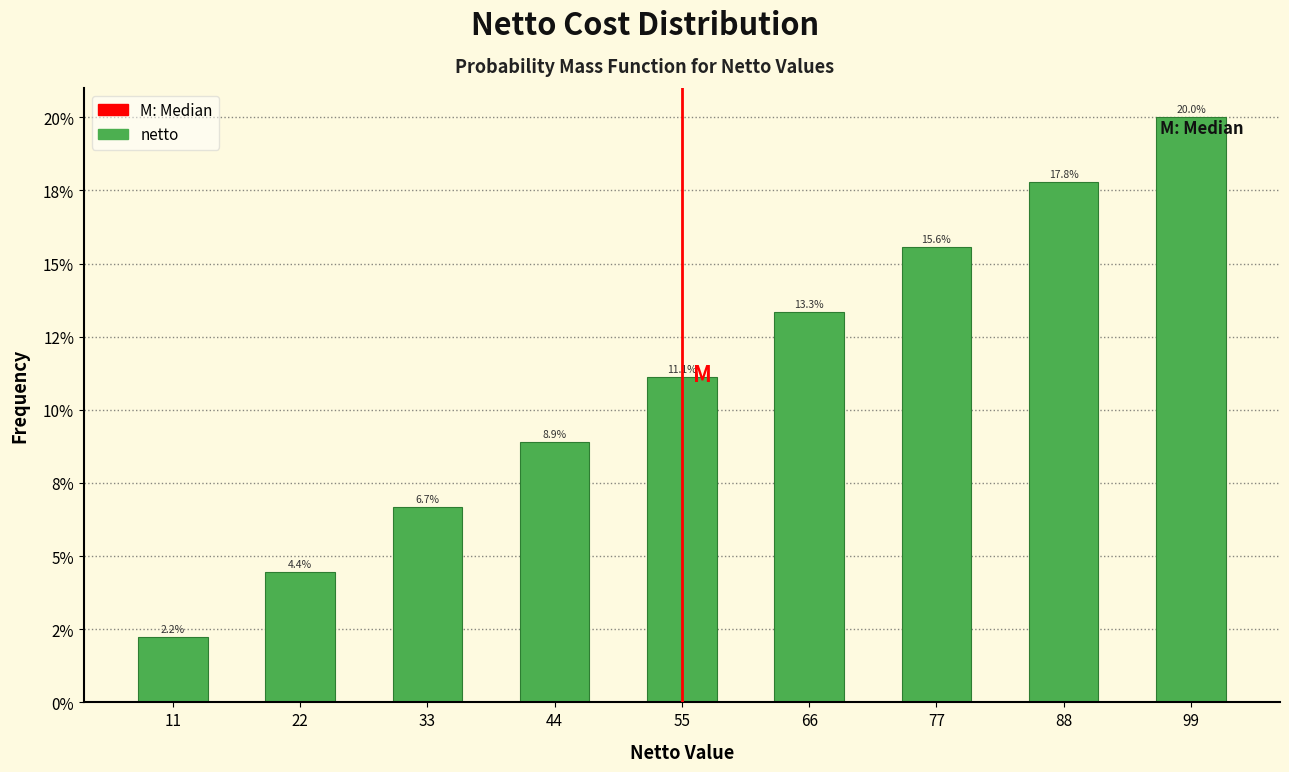

Does the chart contain any negative values?

No